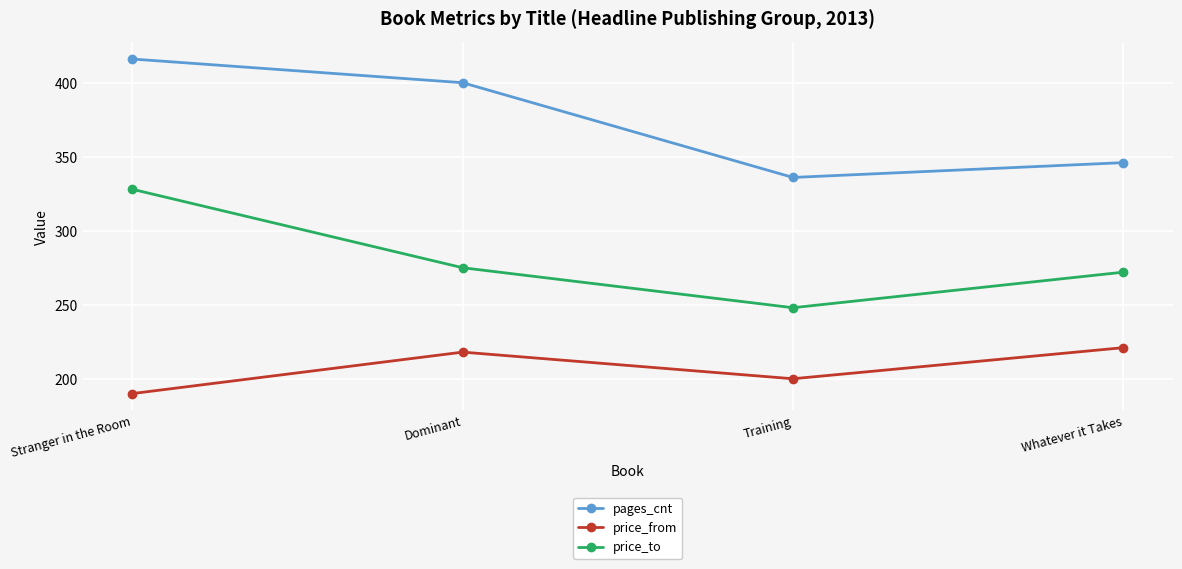

Rank the series at Dominant from lowest to highest value.

price_from, price_to, pages_cnt